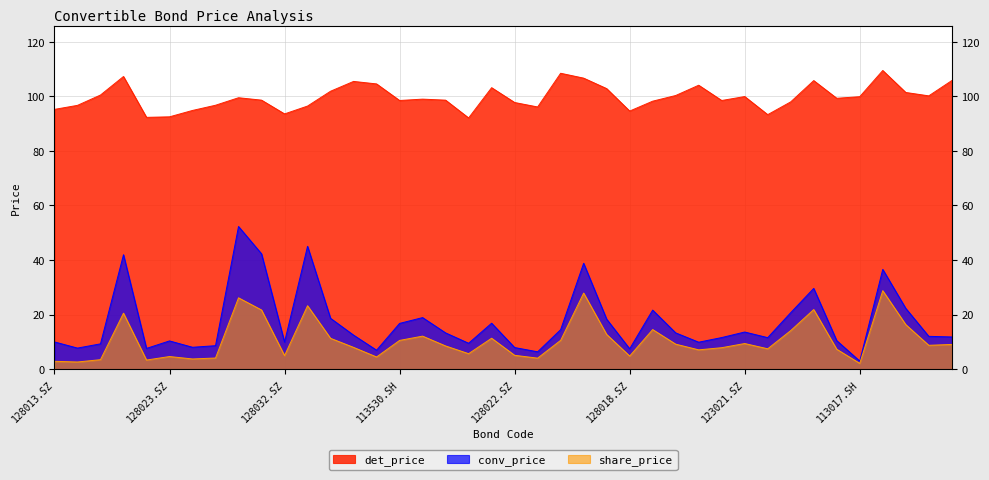

True or false: det_price and conv_price cross at least once.

False